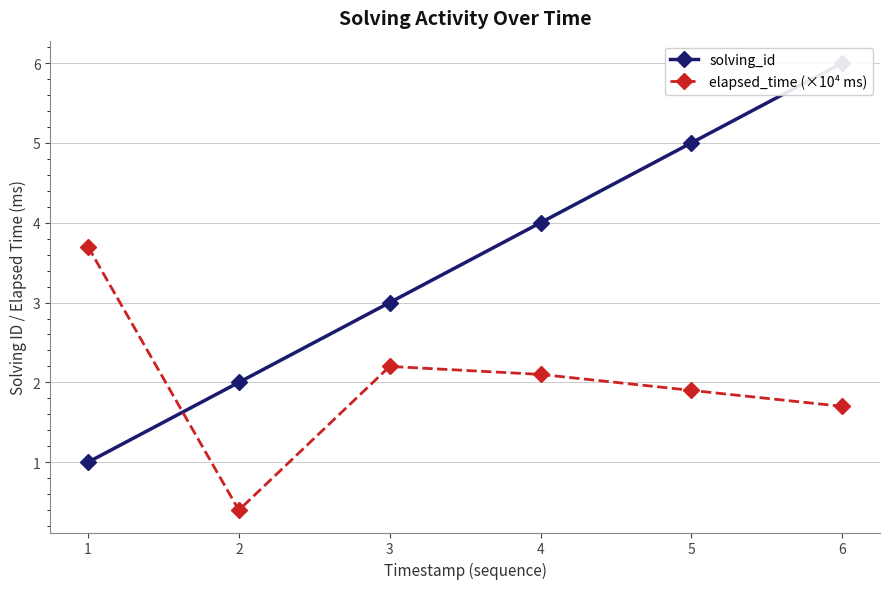

The elapsed_time (×10⁴ ms) series shows 3.7 at 1. True or false?

True